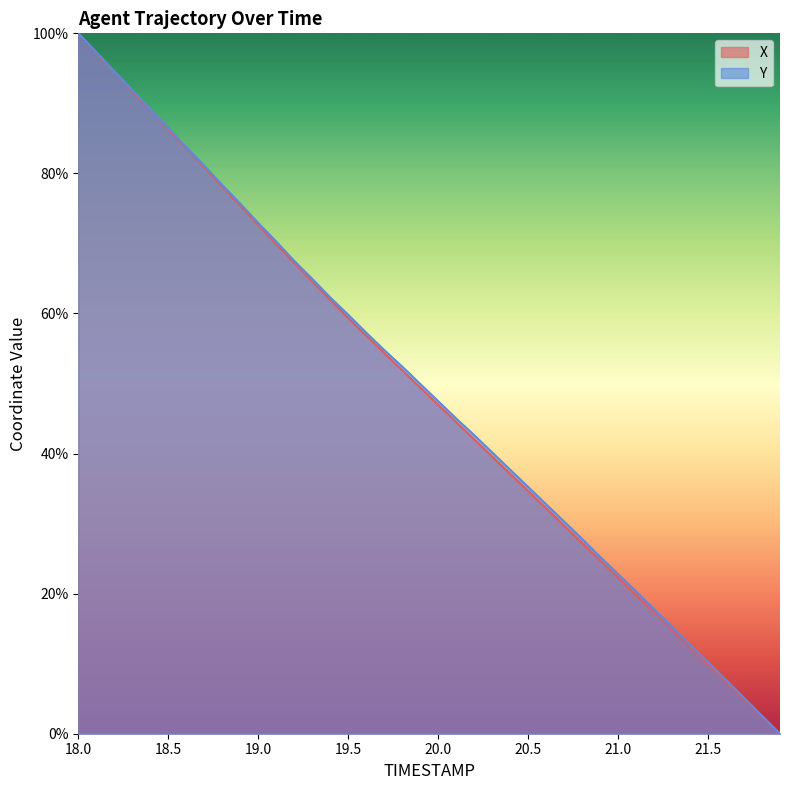

Reading left to right, list all the values displayed in this chart.

X: 100.0	97.3	94.5	91.8	89.1	86.3	83.6	80.9	78.1	75.4	72.6	69.9	67.2	64.6	61.9	59.4	56.8	54.4	51.9	49.4	47.0	44.5	42.0	39.6	37.1	34.6	32.2	29.7	27.2	24.8	22.3	19.8	17.3	14.9	12.4	9.9	7.4	5.0	2.5	0.0
Y: 100.0	97.3	94.6	91.9	89.2	86.5	83.8	81.1	78.3	75.7	72.9	70.3	67.5	65.0	62.3	59.8	57.3	54.8	52.4	50.0	47.5	45.0	42.6	40.2	37.7	35.2	32.8	30.3	27.8	25.3	22.8	20.3	17.8	15.3	12.7	10.3	7.7	5.1	2.6	0.0